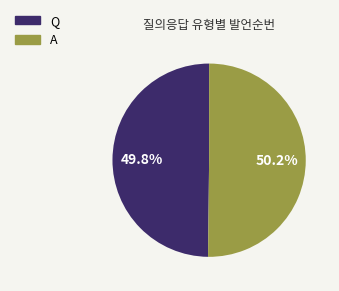

What is the ratio of the value at A to the value at Q?

1.0